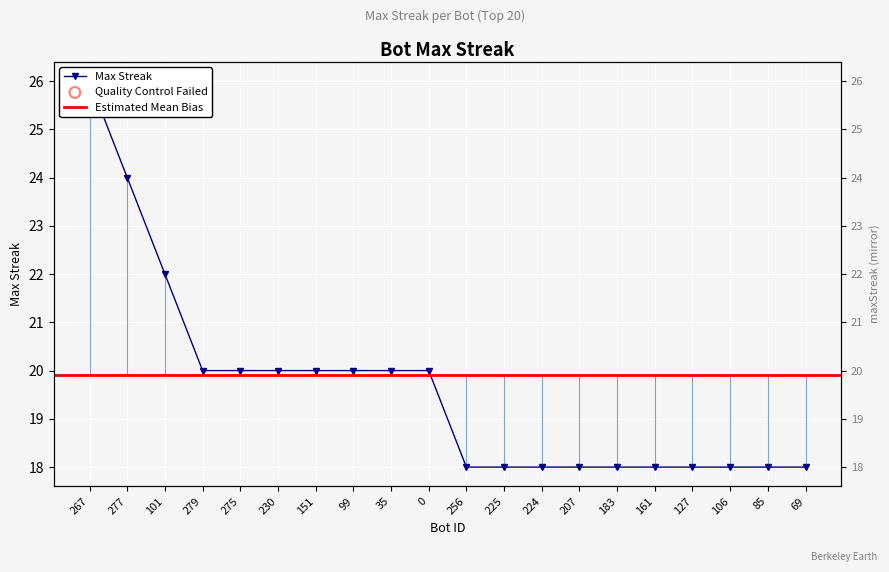

What is the change in value from 0 to 106?

-2